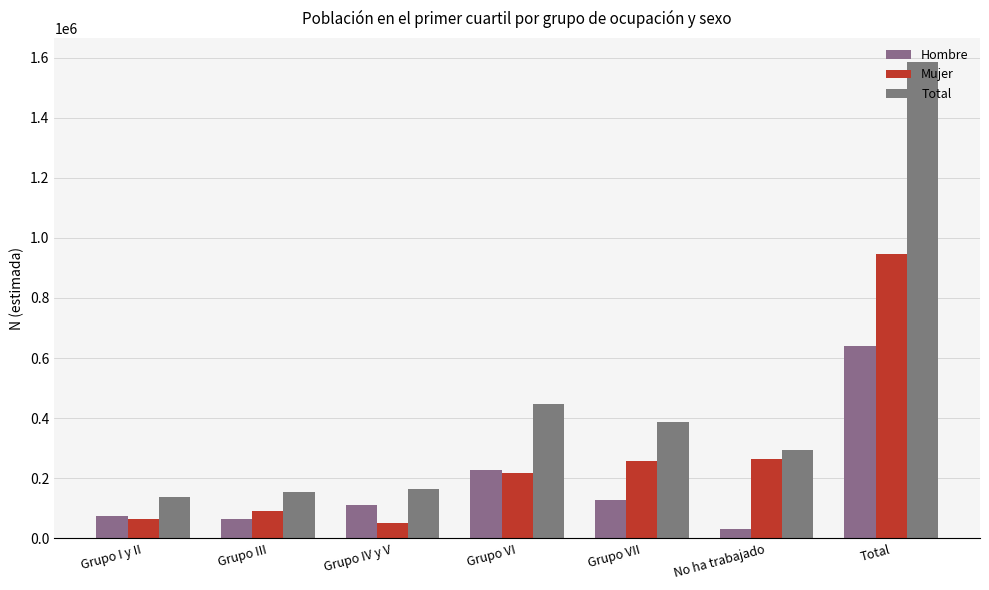

At Grupo IV y V, list the series in order from largest to smallest.

Total, Hombre, Mujer